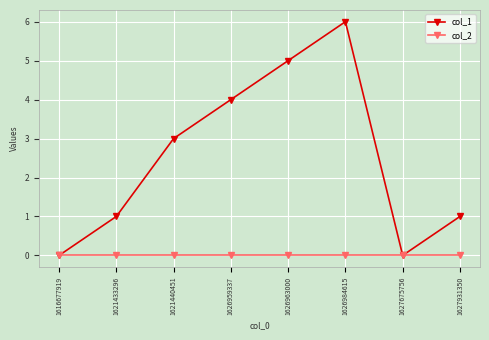

What is the greatest value displayed?

6